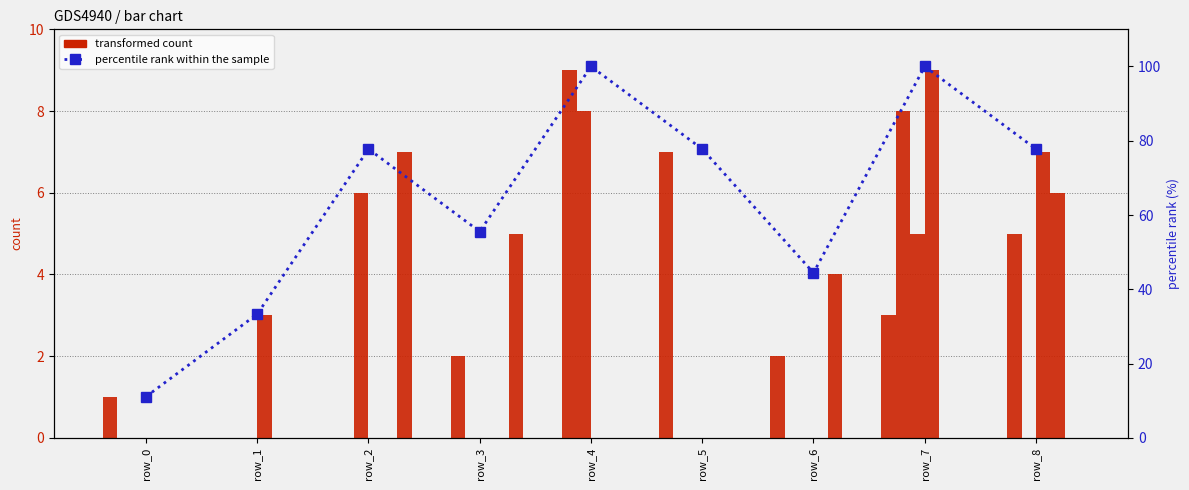

How many data points does each series have?

9